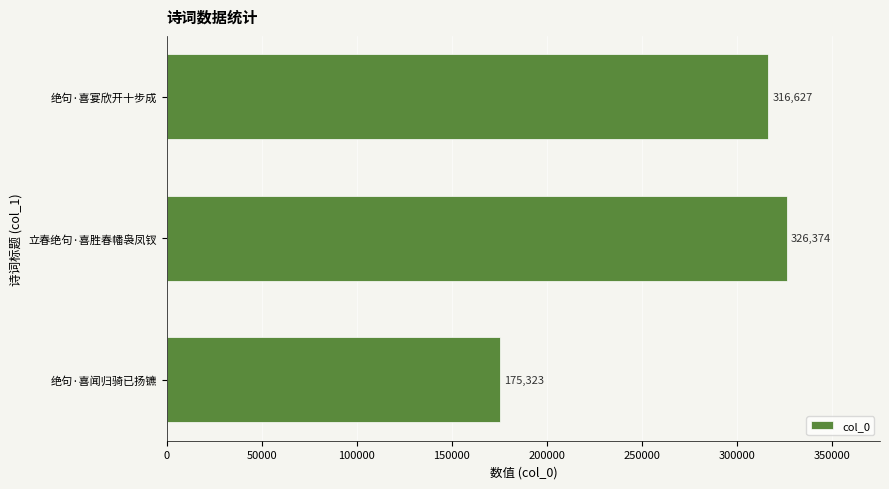

Reading bottom to top, list all the values displayed in this chart.

175323	326374	316627